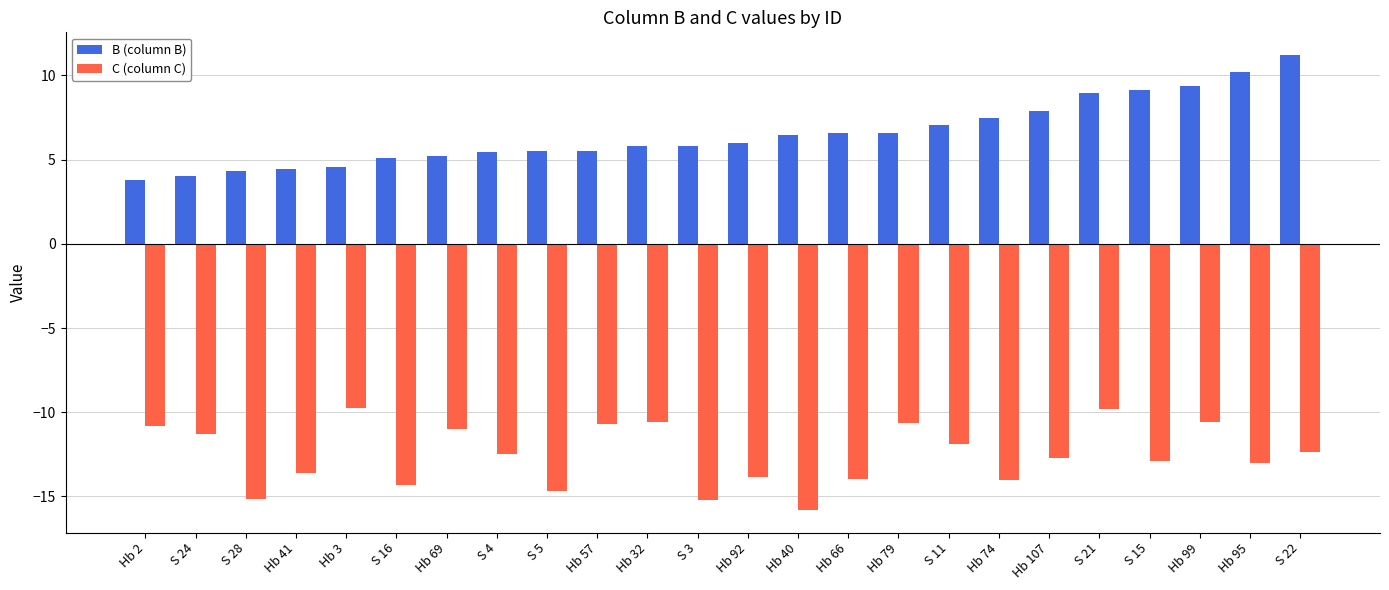

What is the label of the 7th bar from the right?

Hb 74